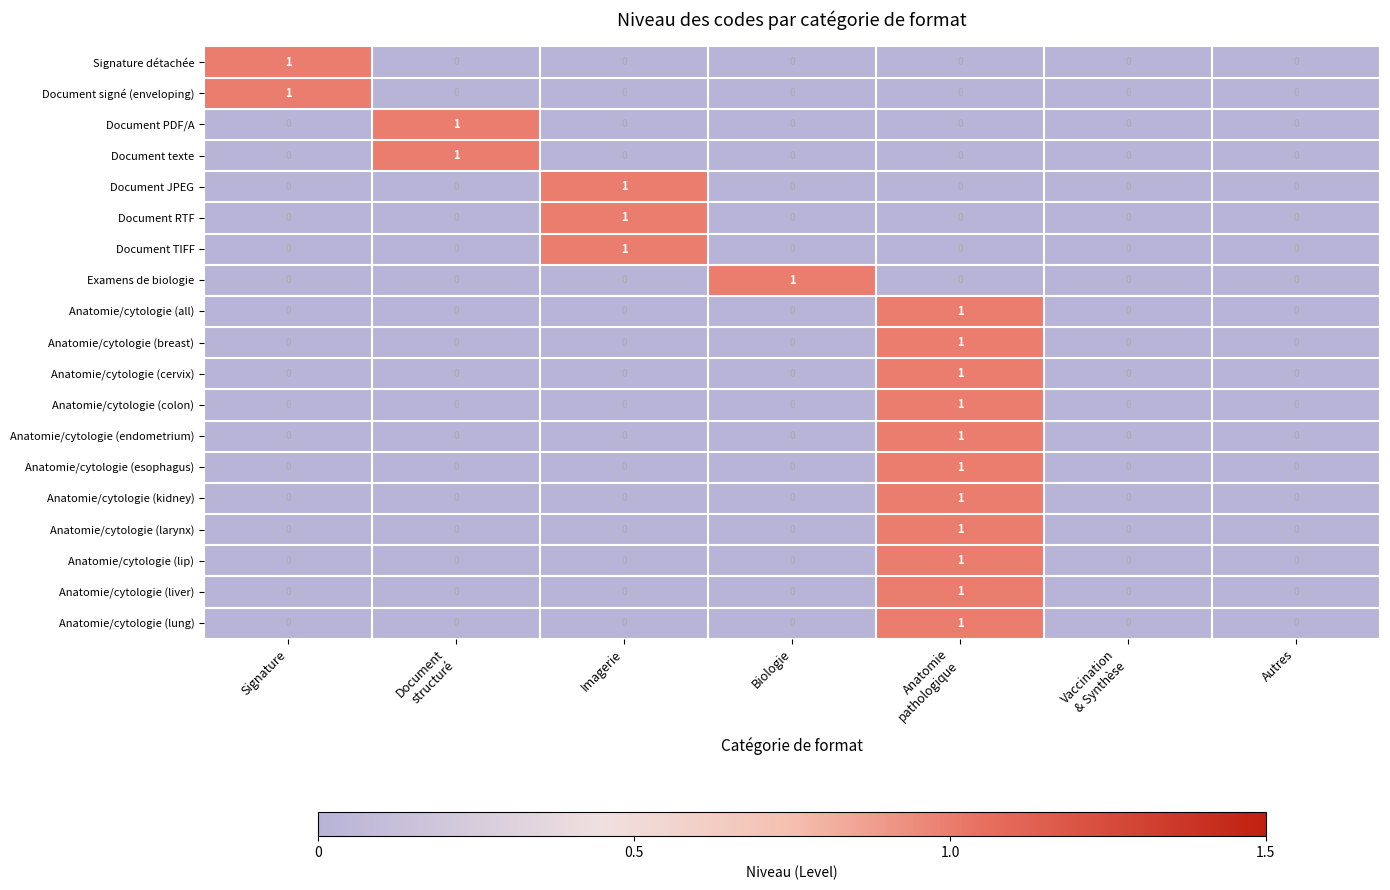

What is the difference between the highest and lowest values at Anatomie
pathologique?

1